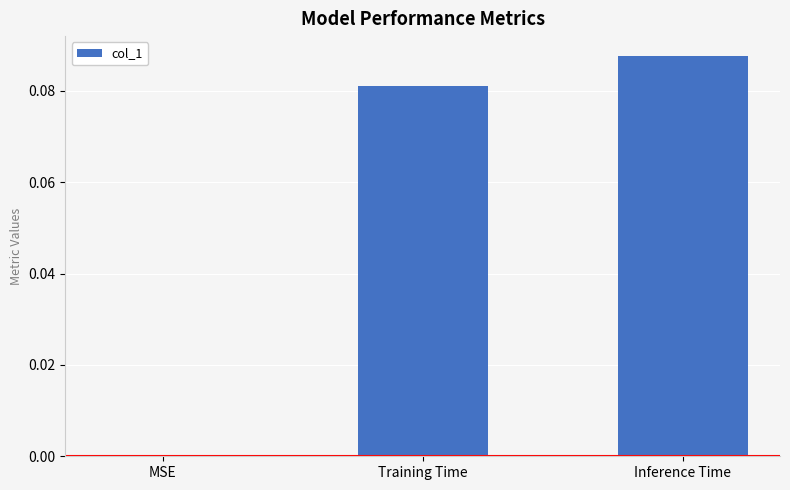

What is the change in value from MSE to Inference Time?

+0.1